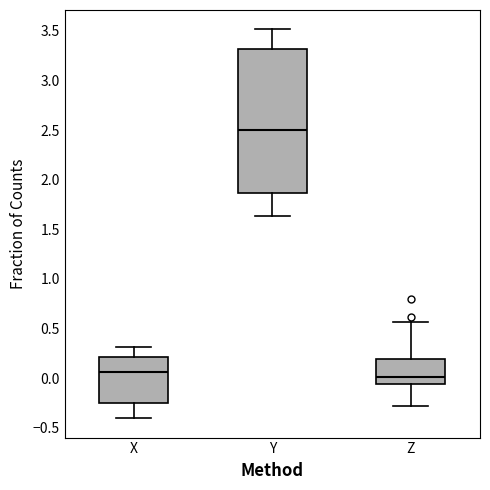

Reading left to right, read every box against the y-axis: the position of its median line, the range the box covers, and the ends of its whiskers. The values are not printed on the chart, so give them approximately, as read against the axis.

X: median 0.05, box -0.25 to 0.20, whiskers -0.40 to 0.30
Y: median 2.50, box 1.85 to 3.30, whiskers 1.65 to 3.50
Z: median 0.00, box -0.05 to 0.20, whiskers -0.30 to 0.55